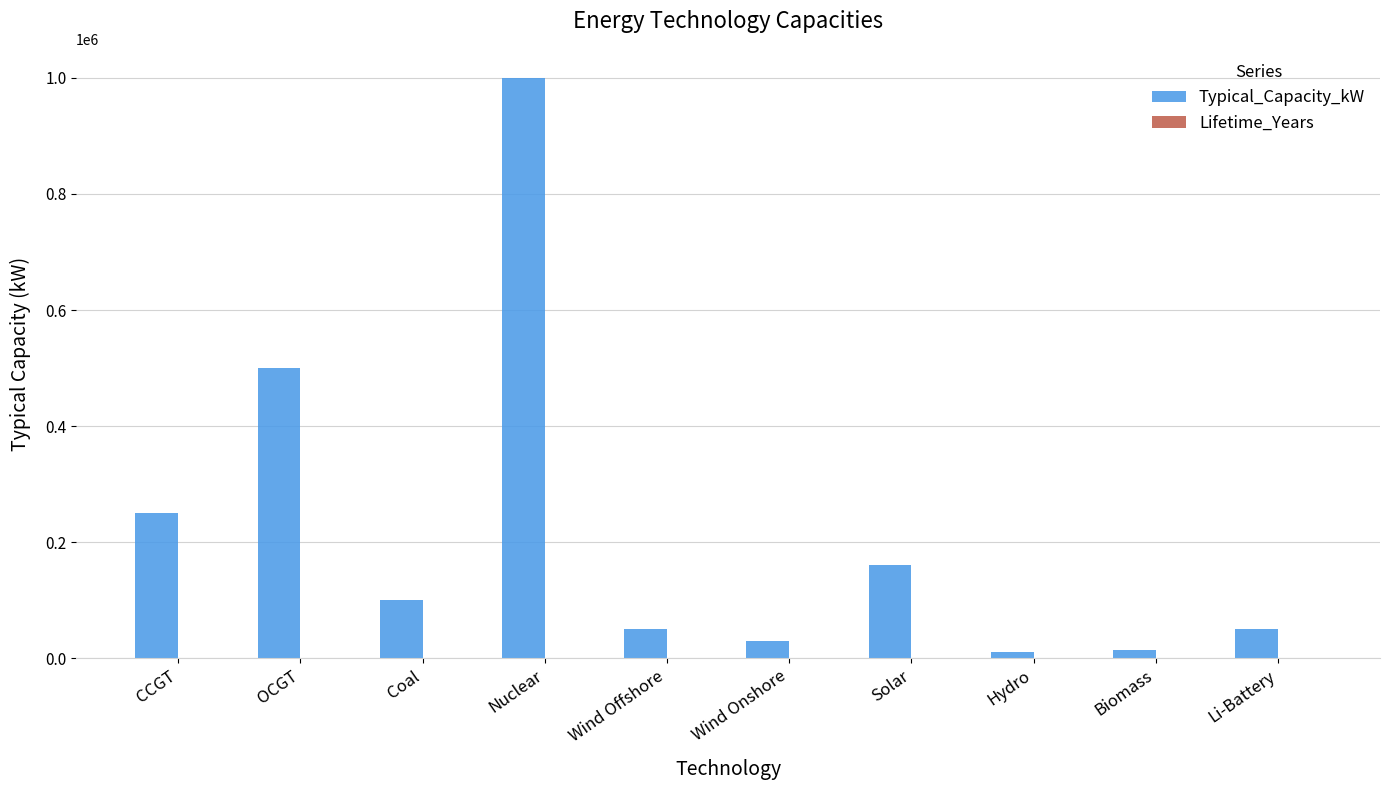

Which series has the widest spread of values?

Typical_Capacity_kW